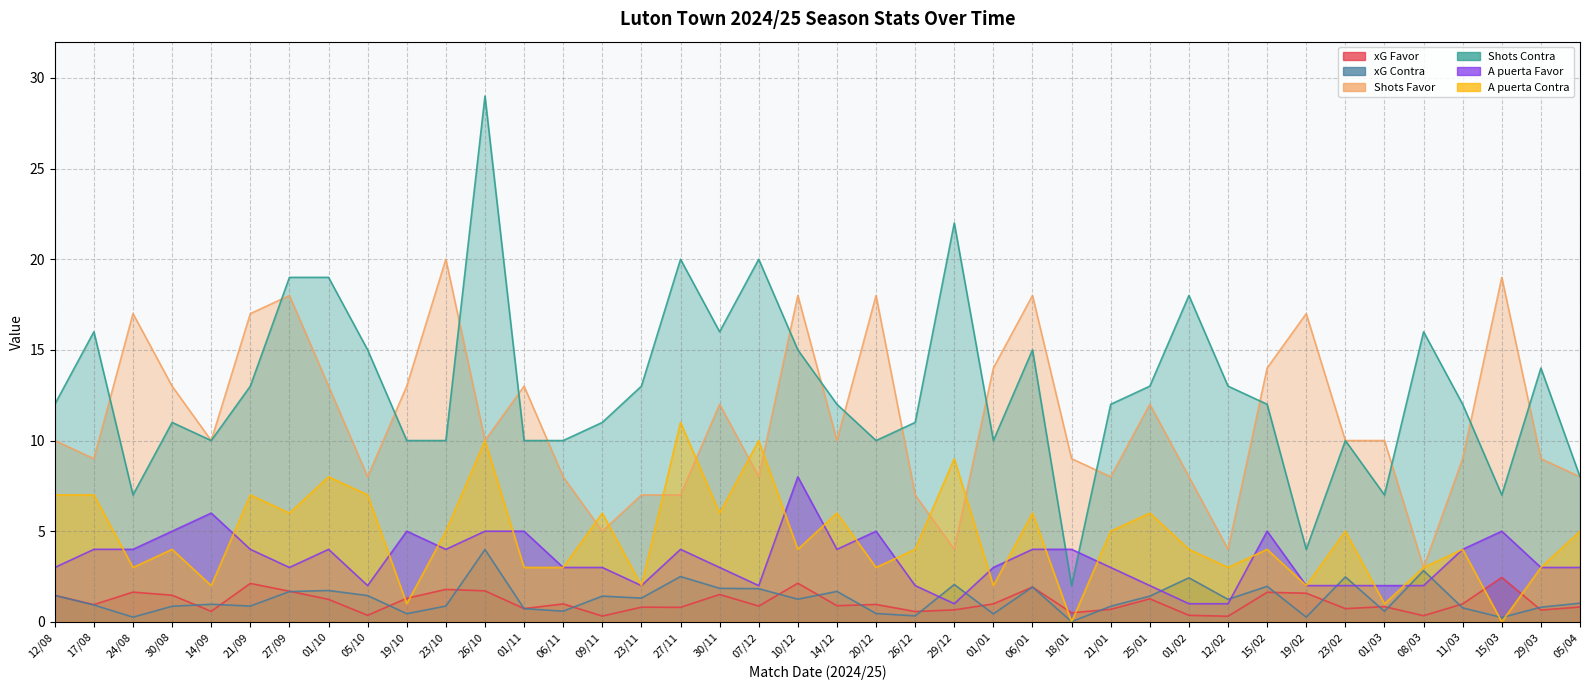

Rank the series at 05/04 from lowest to highest value.

xG Favor, xG Contra, A puerta Favor, A puerta Contra, Shots Favor, Shots Contra